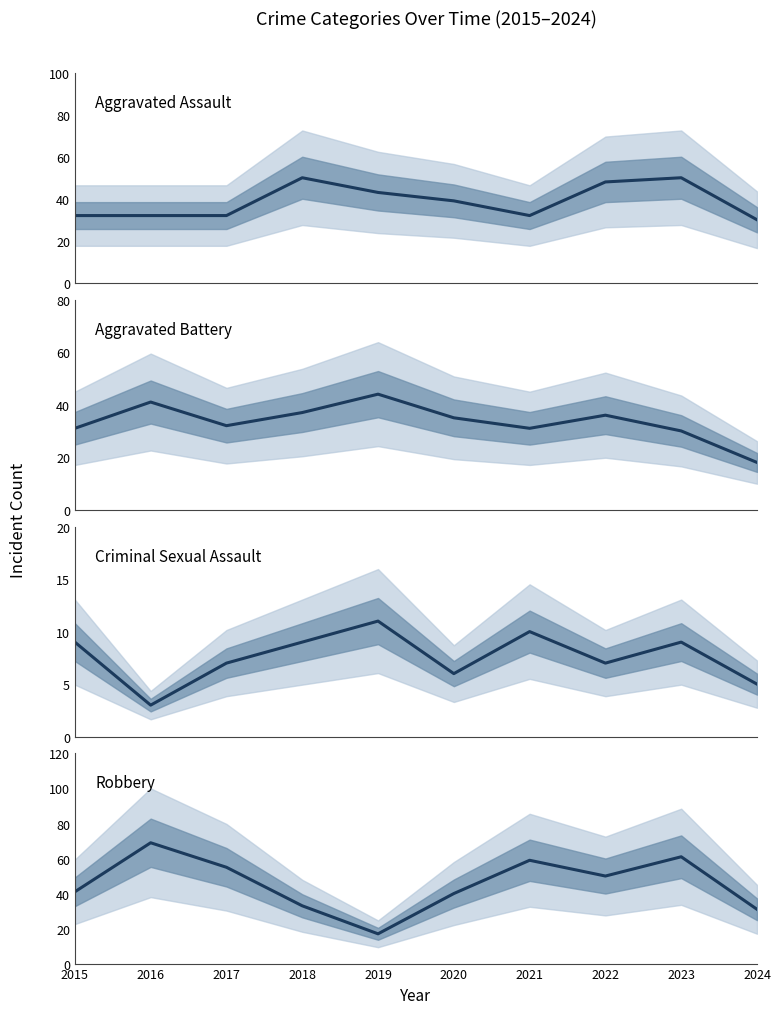

Is it true that Robbery equals 59 at 2021?

True